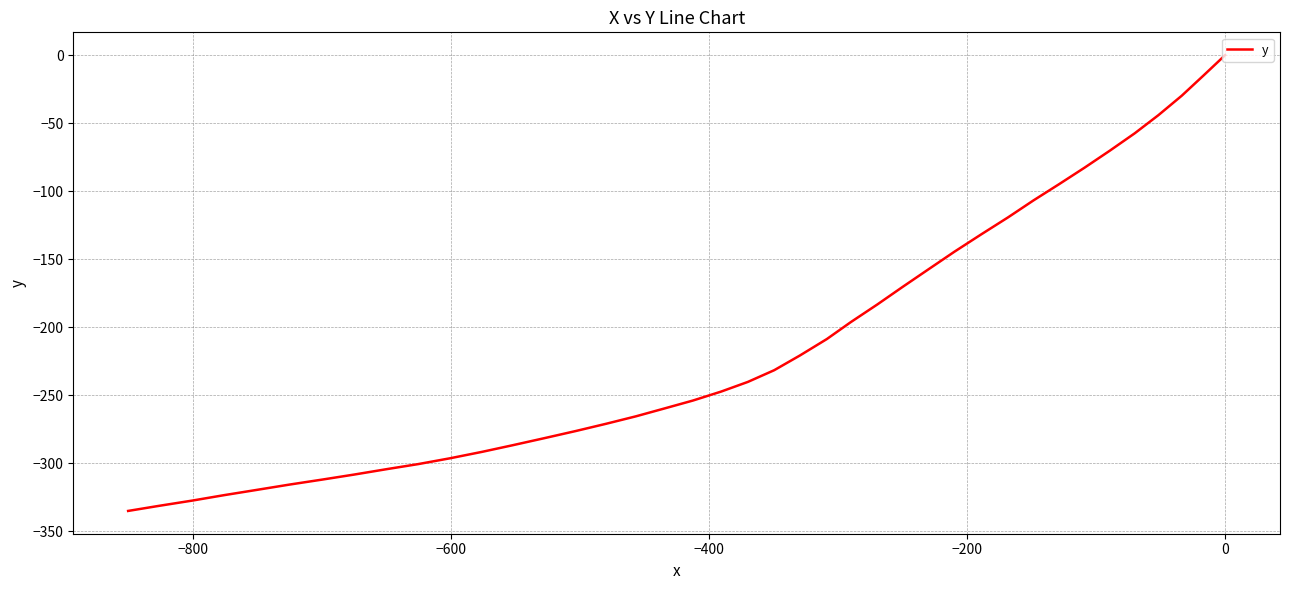

How many data points are above -240?

19